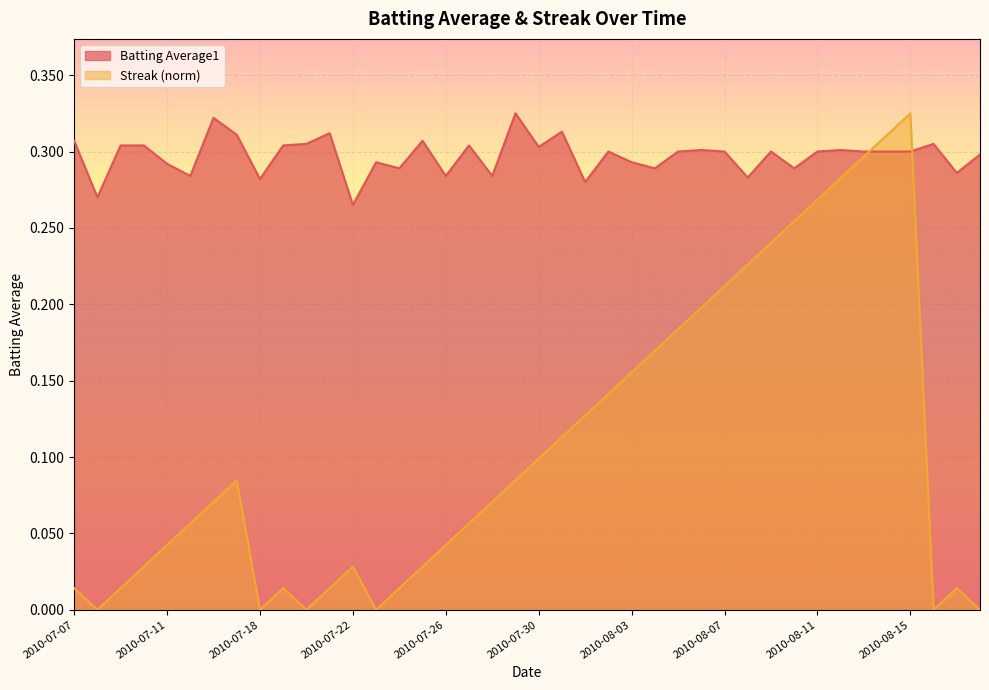

Does the chart display data point markers on the line(s)?

No